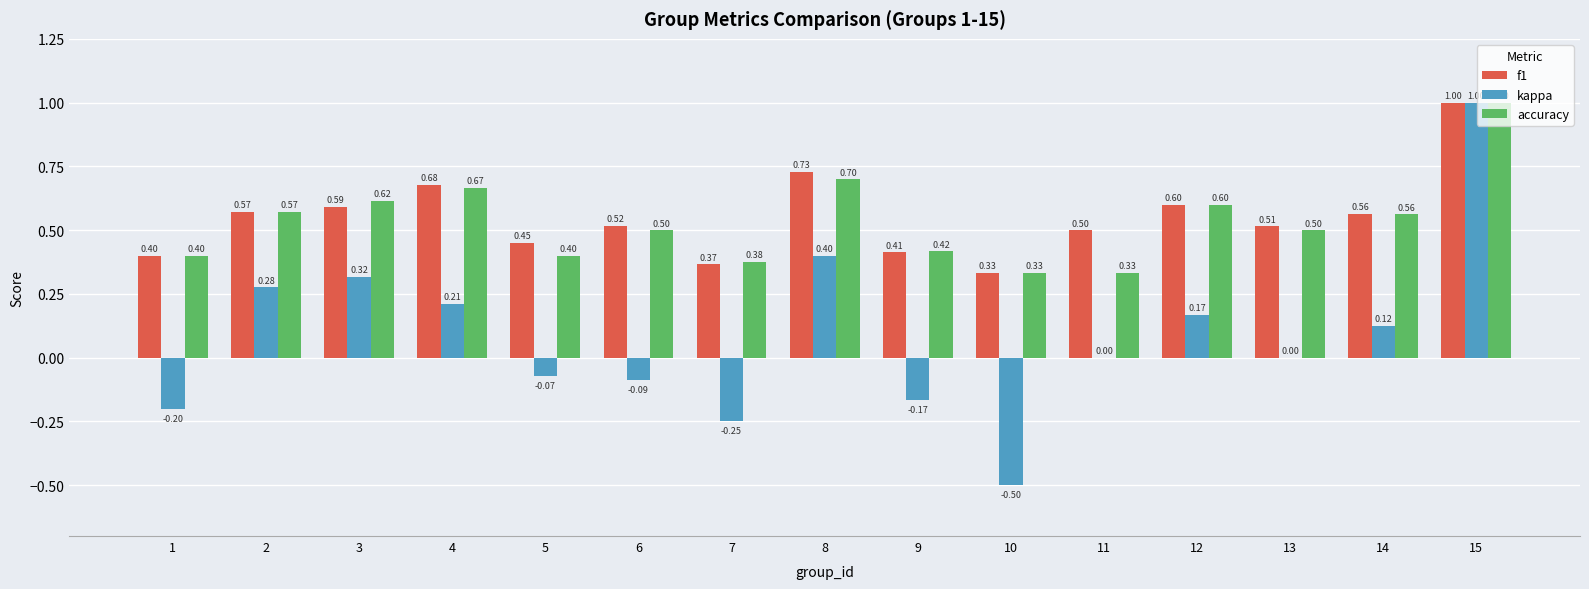

Between 4 and 5, which series saw the biggest shift?

kappa